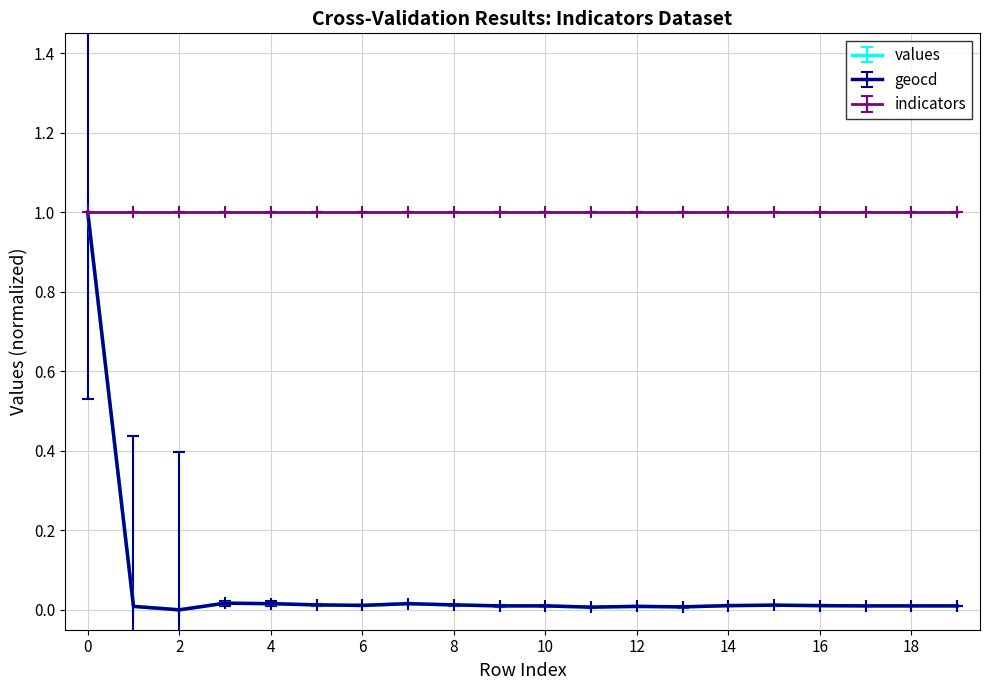

What is the average value of the values series?

0.1